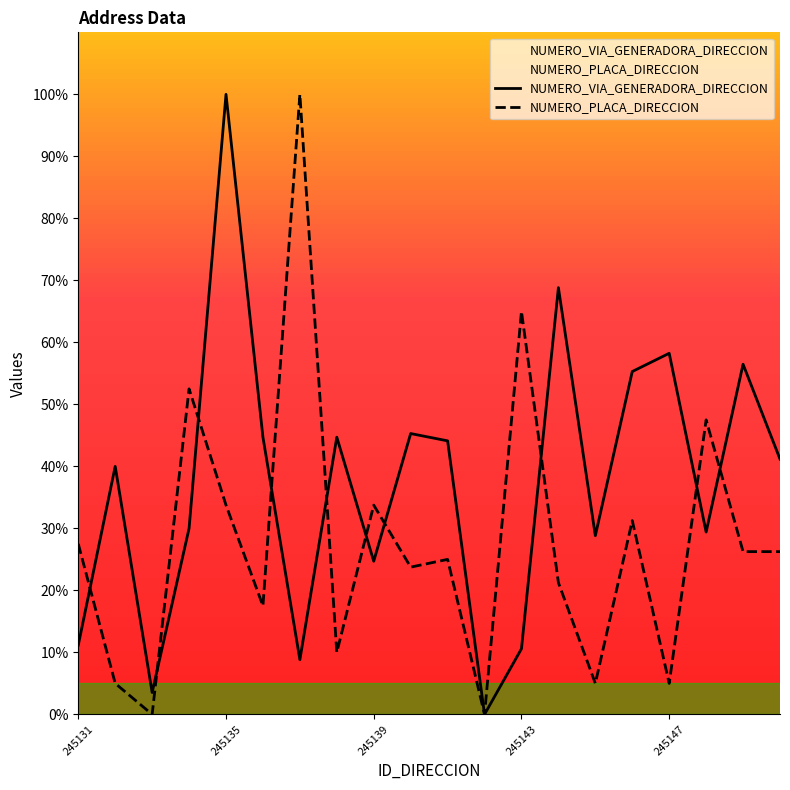

What are all the series names shown in the legend?

NUMERO_VIA_GENERADORA_DIRECCION, NUMERO_PLACA_DIRECCION